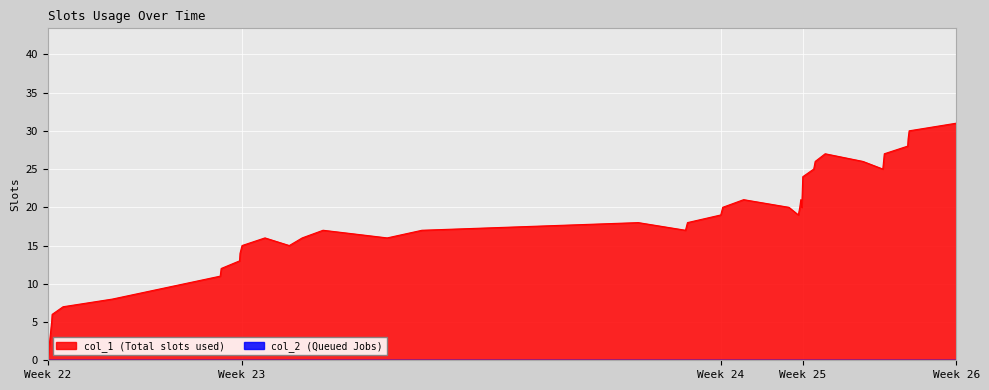

What is the approximate value at 1543962461, to the nearest 5?

15